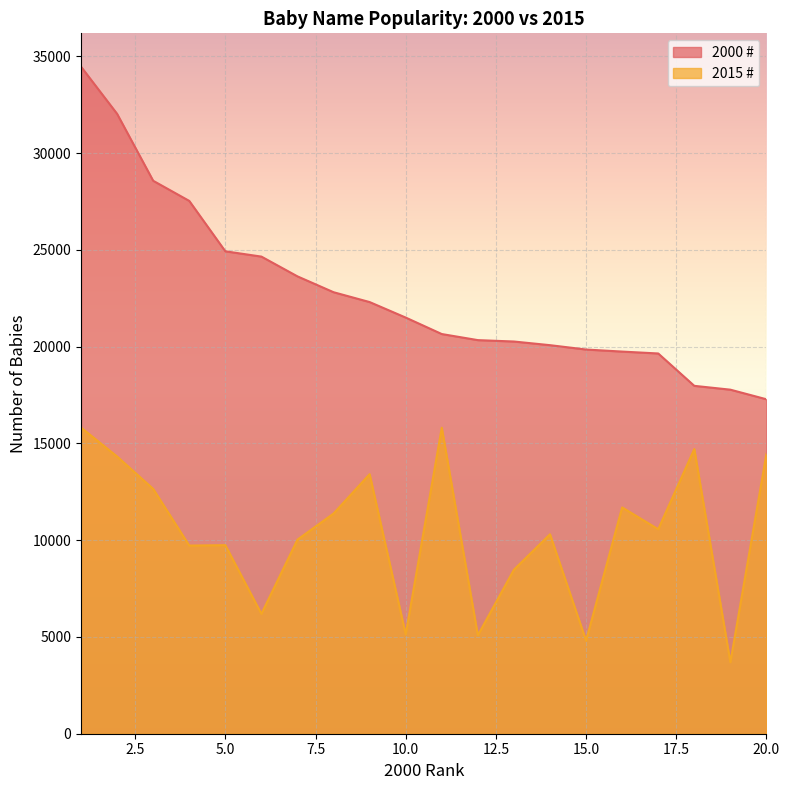

At which category does the chart reach its minimum across all series?

19